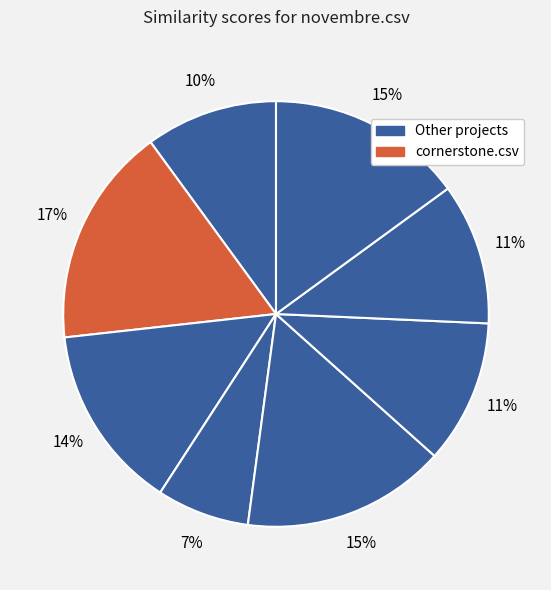

To the nearest percent, what is the average slice percentage?

12%